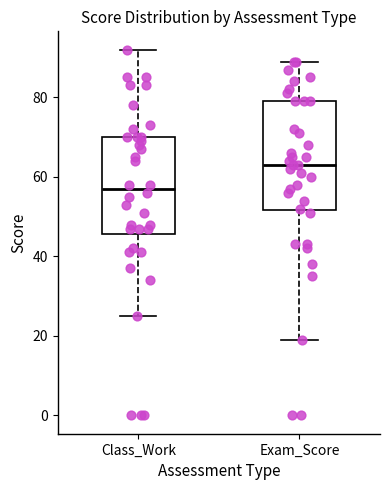

Which box has the lowest median line?

Class_Work